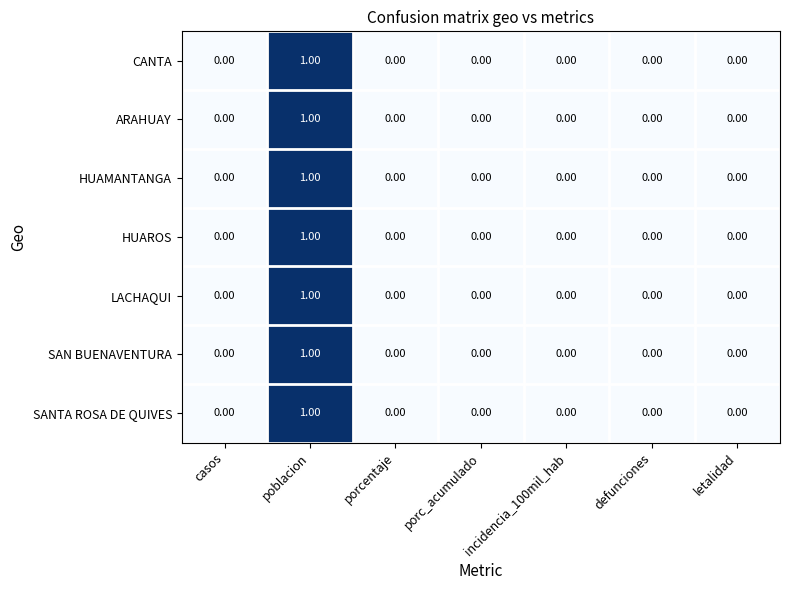

Which label corresponds to the largest value in the chart?

poblacion